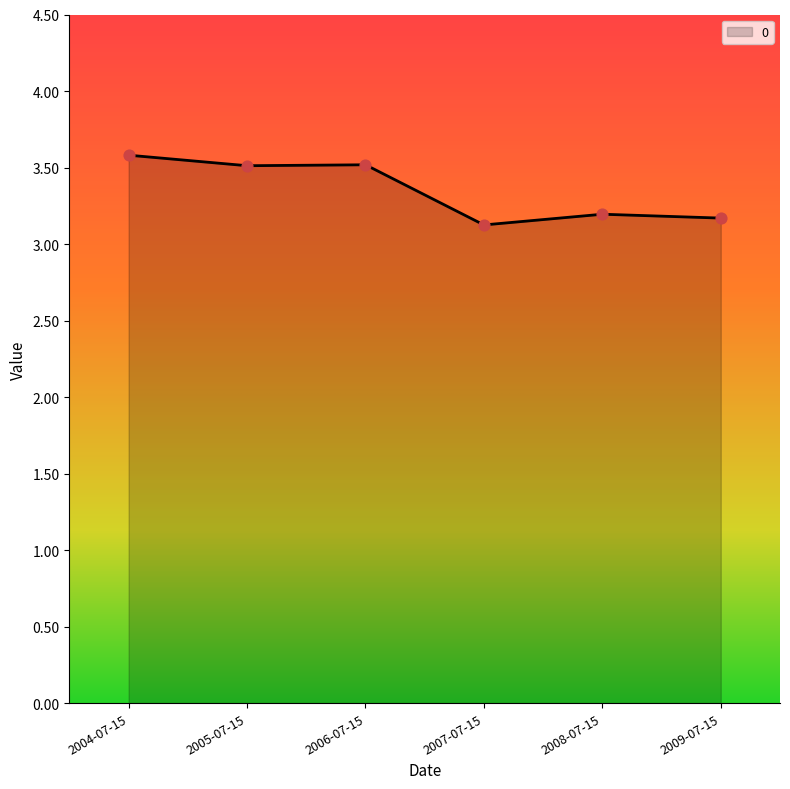

What is the change in value from 2006-07-15 to 2009-07-15?

-0.3